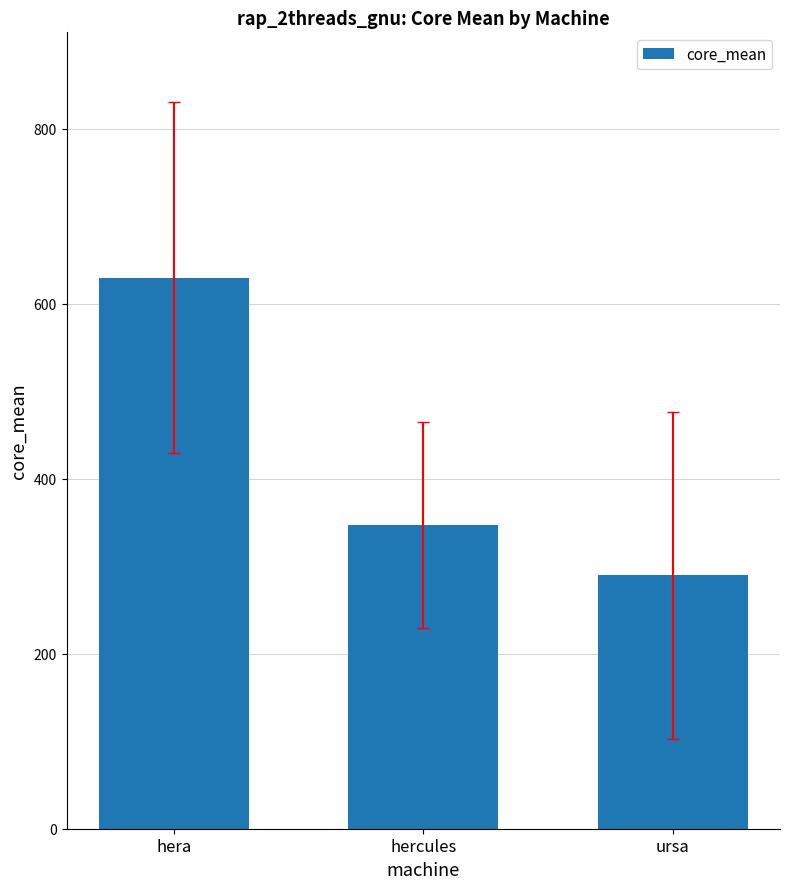

What is the label of the 3rd bar from the right?

hera